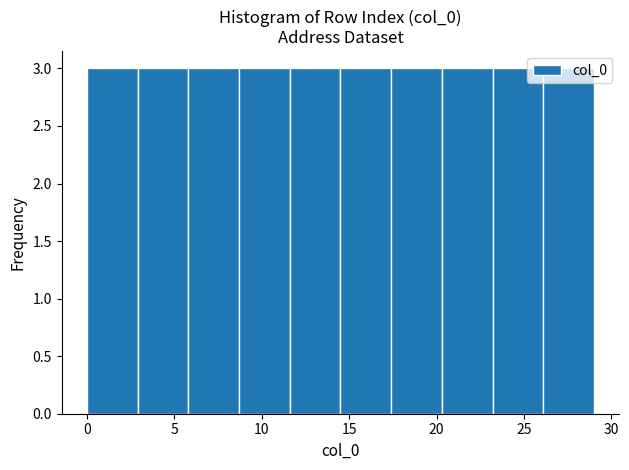

How tall is the bar that spans 17.4 to 20.3 on the x-axis? Neither the bar edges nor the heights are printed on the chart, so give them approximately, as read against the axes.

3